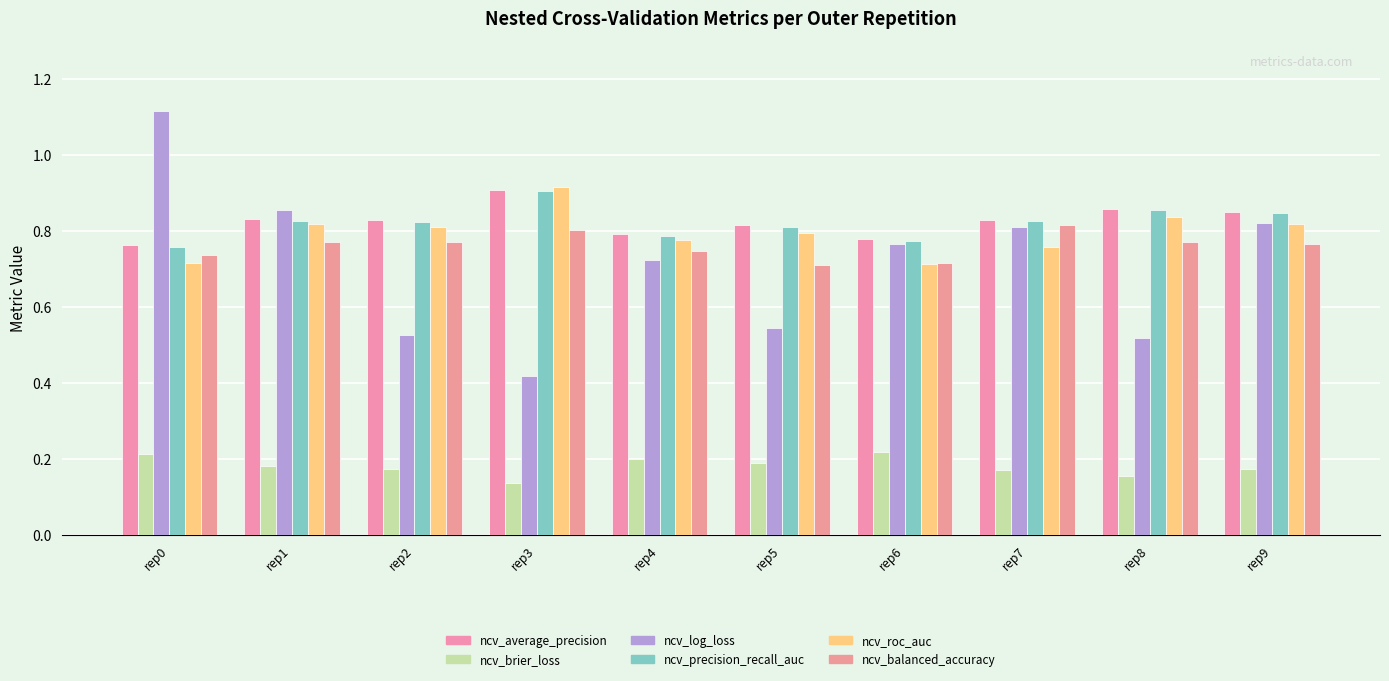

Rank the categories by ncv_roc_auc value from lowest to highest.

rep6, rep0, rep7, rep4, rep5, rep2, rep1, rep9, rep8, rep3